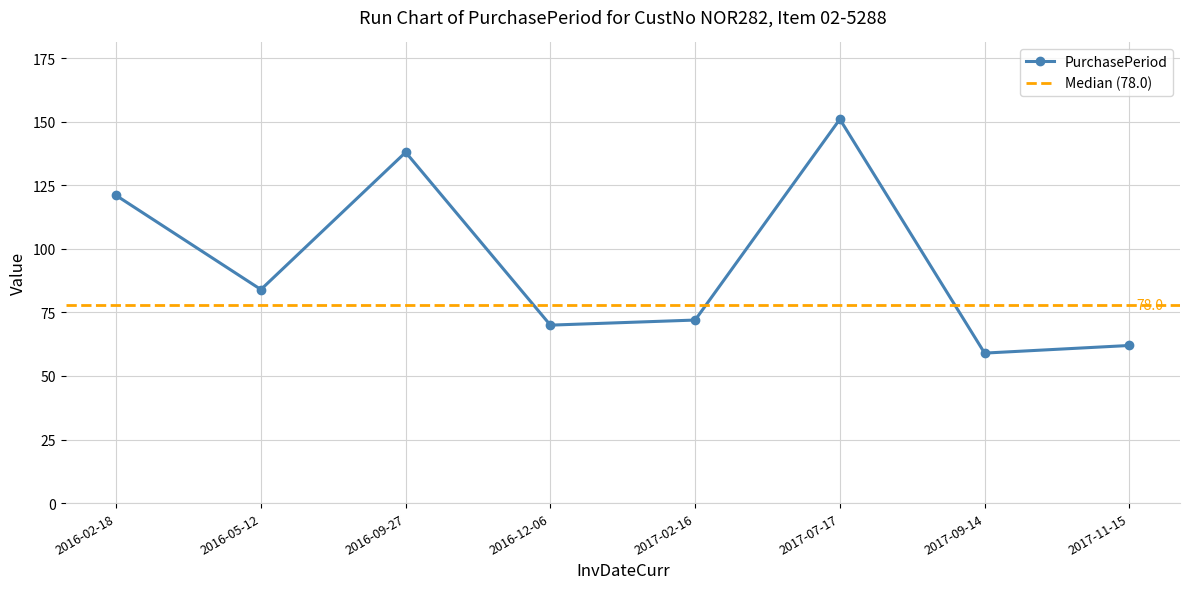

List the labels in order of value, smallest first.

2017-09-14, 2017-11-15, 2016-12-06, 2017-02-16, 2016-05-12, 2016-02-18, 2016-09-27, 2017-07-17